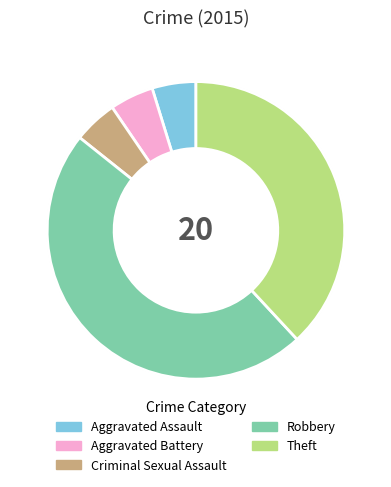

Is it true that Robbery is 48% of the pie?

True